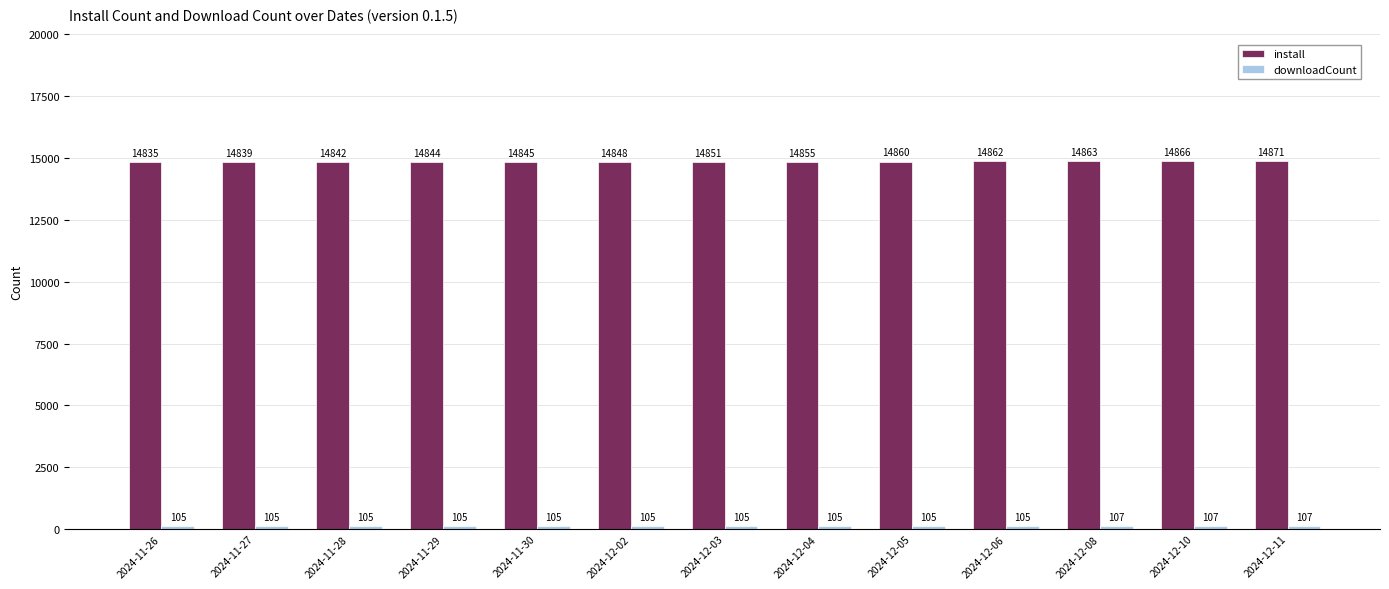

Which label corresponds to the largest value in the chart?

2024-12-11